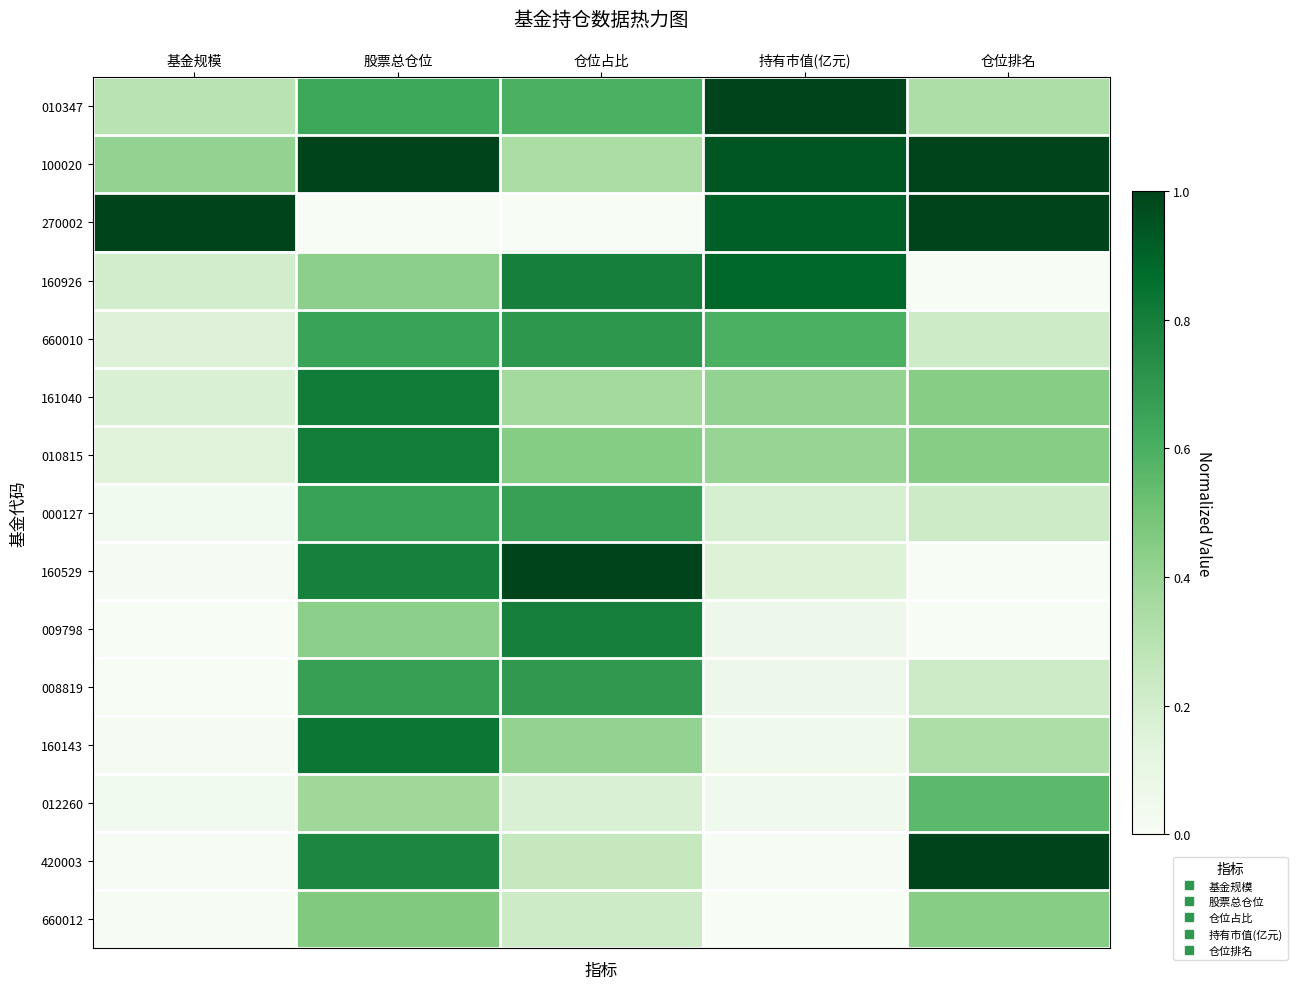

Reading left to right, list all the values displayed in this chart.

010347: 基金规模=0.3	股票总仓位=0.6	仓位占比=0.6	持有市值(亿元)=1.0	仓位排名=0.3
100020: 基金规模=0.4	股票总仓位=1.0	仓位占比=0.3	持有市值(亿元)=0.9	仓位排名=1.0
270002: 基金规模=1.0	股票总仓位=0.0	仓位占比=0.0	持有市值(亿元)=0.9	仓位排名=1.0
160926: 基金规模=0.2	股票总仓位=0.4	仓位占比=0.8	持有市值(亿元)=0.9	仓位排名=0.0
660010: 基金规模=0.1	股票总仓位=0.7	仓位占比=0.7	持有市值(亿元)=0.6	仓位排名=0.2
161040: 基金规模=0.2	股票总仓位=0.8	仓位占比=0.4	持有市值(亿元)=0.4	仓位排名=0.4
010815: 基金规模=0.1	股票总仓位=0.8	仓位占比=0.5	持有市值(亿元)=0.4	仓位排名=0.4
000127: 基金规模=0.0	股票总仓位=0.7	仓位占比=0.7	持有市值(亿元)=0.2	仓位排名=0.2
160529: 基金规模=0.0	股票总仓位=0.8	仓位占比=1.0	持有市值(亿元)=0.2	仓位排名=0.0
009798: 基金规模=0.0	股票总仓位=0.4	仓位占比=0.8	持有市值(亿元)=0.1	仓位排名=0.0
008819: 基金规模=0.0	股票总仓位=0.7	仓位占比=0.7	持有市值(亿元)=0.1	仓位排名=0.2
160143: 基金规模=0.0	股票总仓位=0.8	仓位占比=0.4	持有市值(亿元)=0.1	仓位排名=0.3
012260: 基金规模=0.0	股票总仓位=0.4	仓位占比=0.2	持有市值(亿元)=0.0	仓位排名=0.6
420003: 基金规模=0.0	股票总仓位=0.8	仓位占比=0.3	持有市值(亿元)=0.0	仓位排名=1.0
660012: 基金规模=0.0	股票总仓位=0.5	仓位占比=0.2	持有市值(亿元)=0.0	仓位排名=0.4